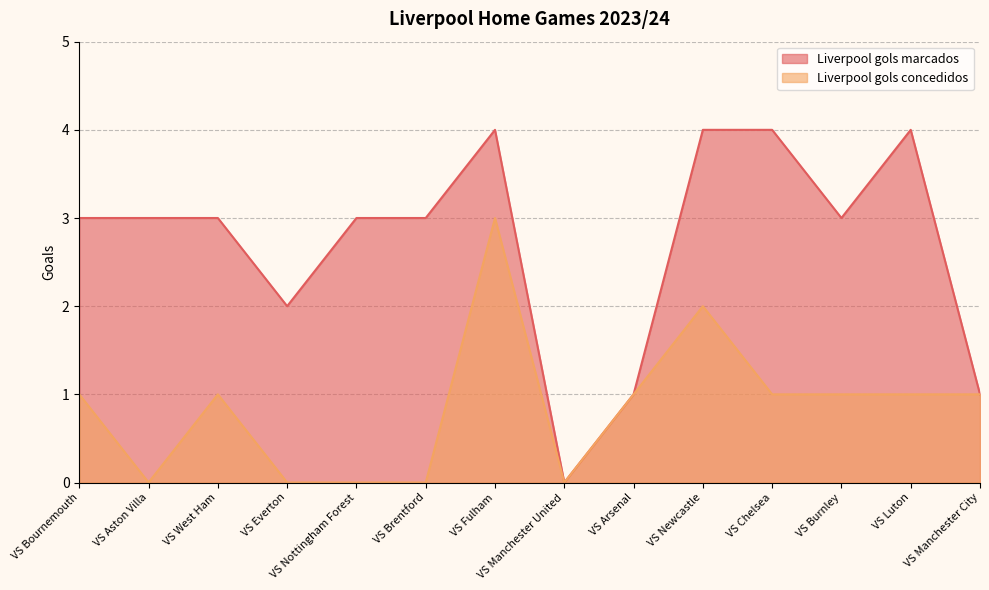

Which series changed the most between VS Bournemouth and VS Luton?

Liverpool gols marcados